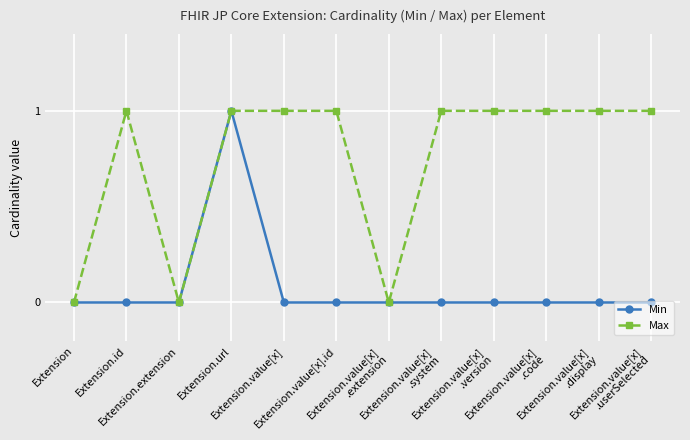

What are all the series names shown in the legend?

Min, Max